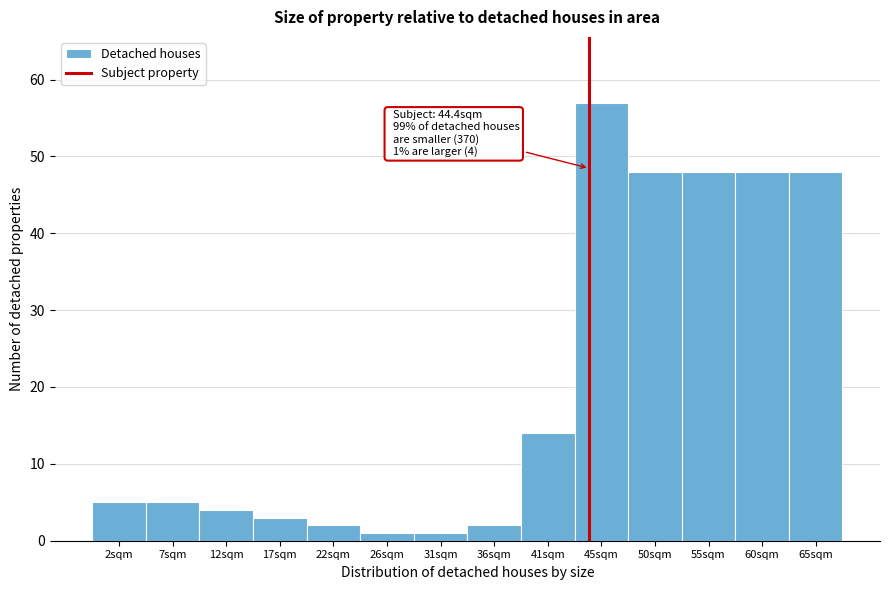

Over which range of the x-axis is the bar tallest?

43.0 to 48.0